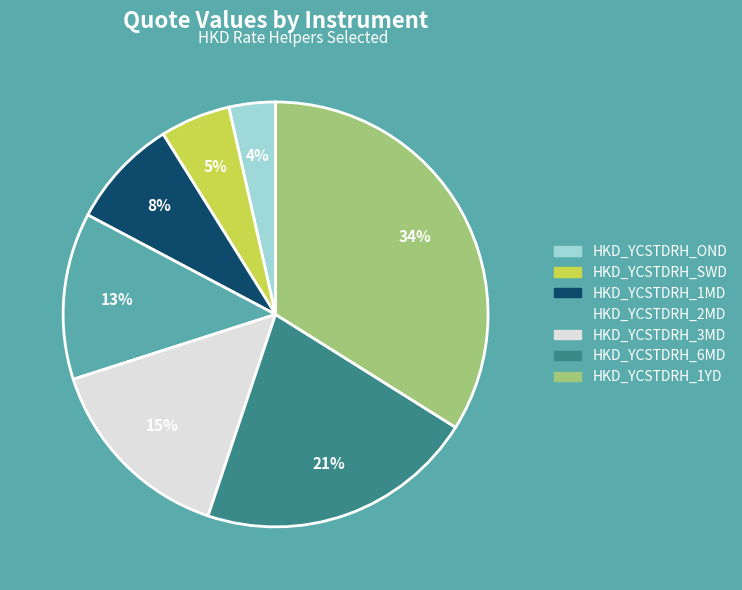

The HKD_YCSTDRH_2MD slice represents 13% of the pie. True or false?

True